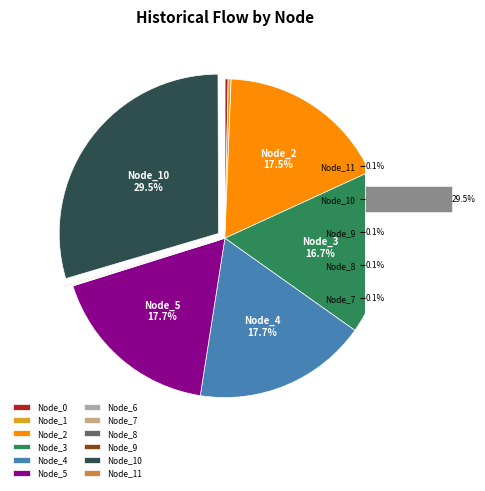

To the nearest percent, what percentage of the pie is Node_2?

18%